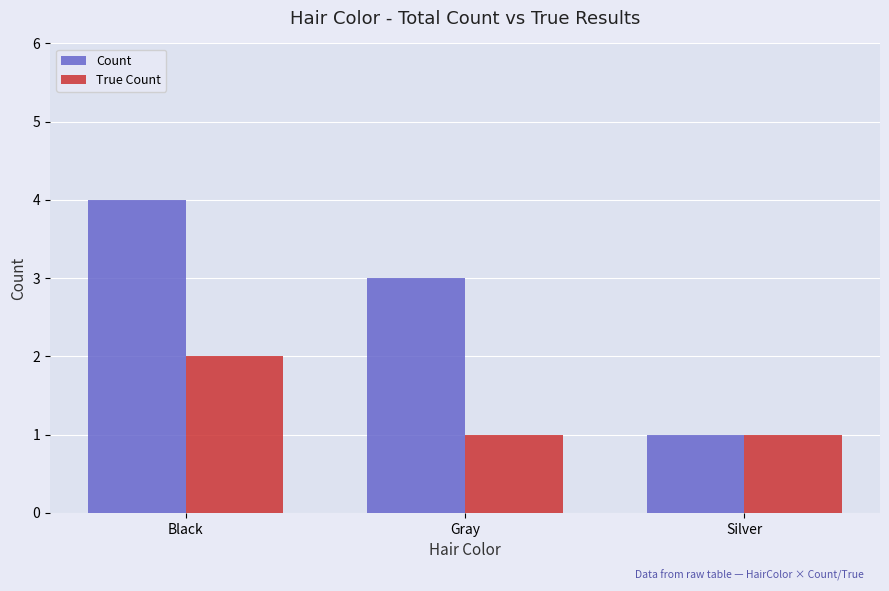

Which series changed the most between Gray and Silver?

Count